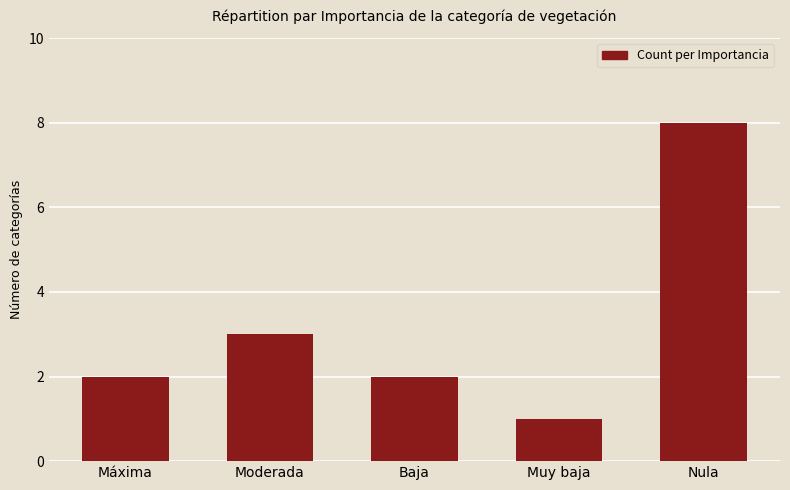

The value at Baja is 1. True or false?

False